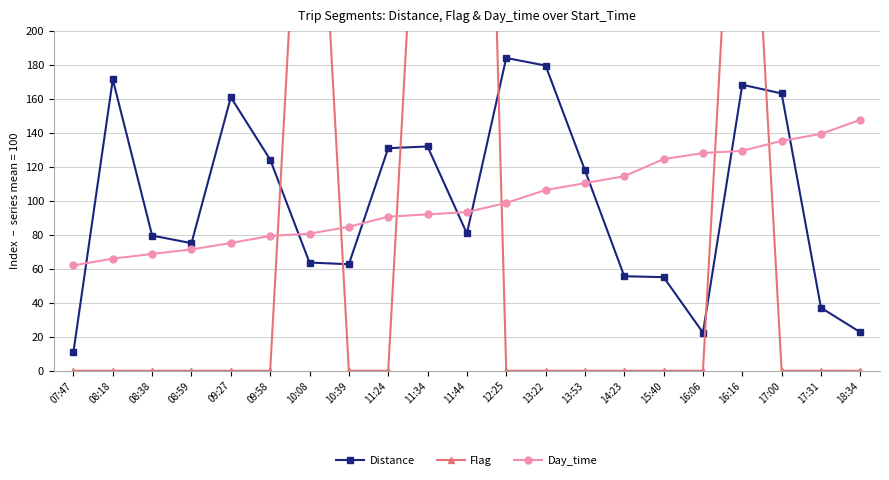

How many intersections are there between Distance and Day_time?

8